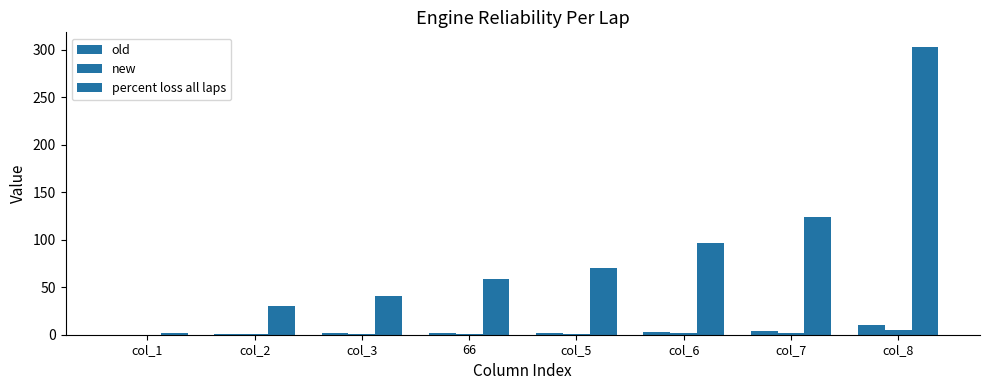

How many groups of bars are there?

8